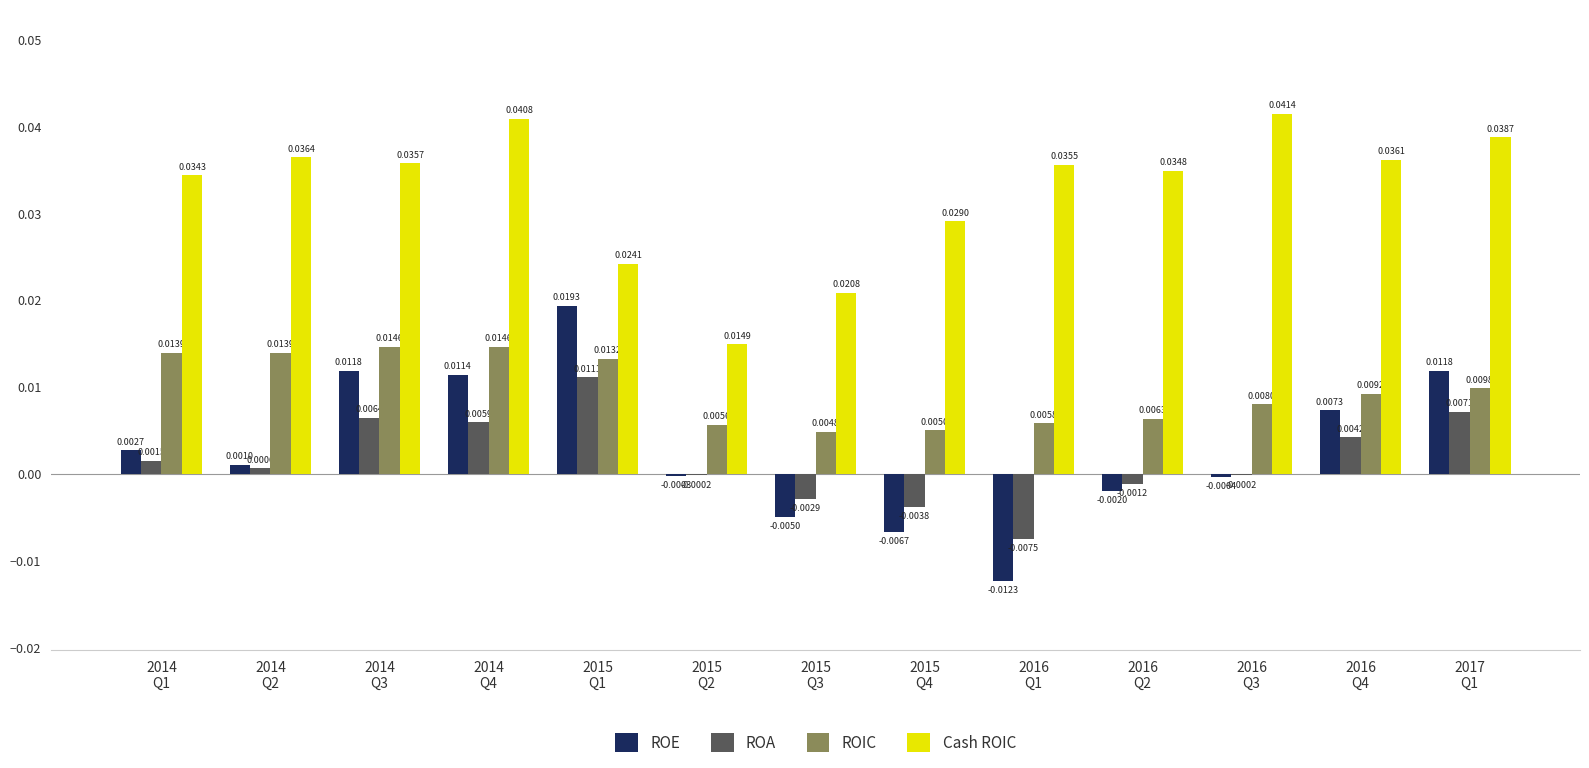

At which label does ROA reach its peak?

2015
Q1